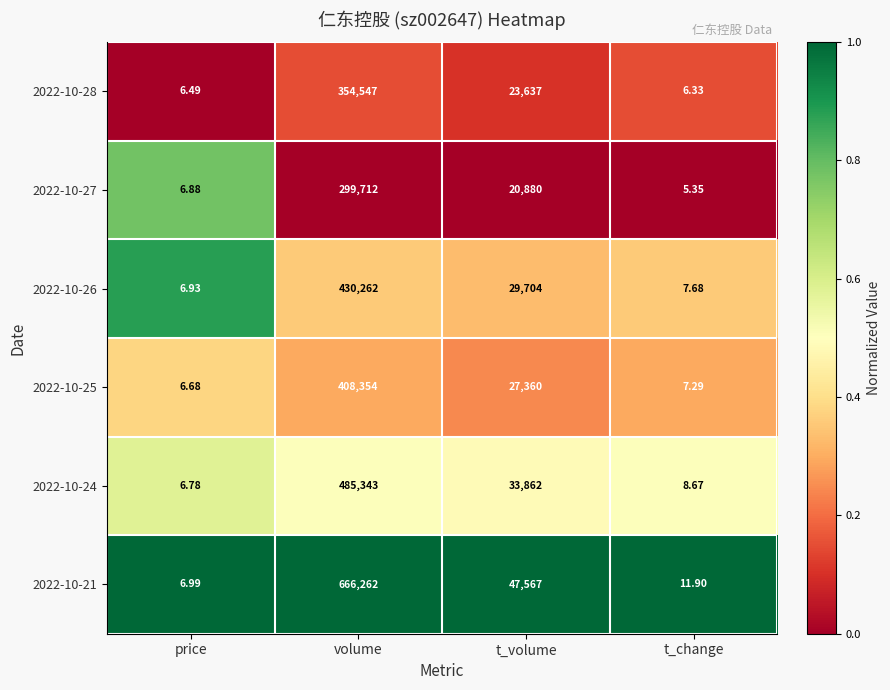

Is the value of 2022-10-27 at price greater than the value of 2022-10-24 at volume?

No